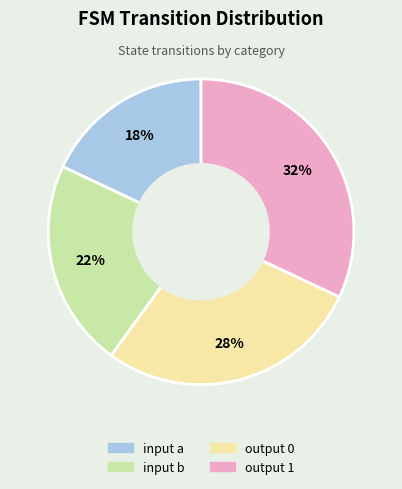

True or false: input b accounts for 27% of the total.

False